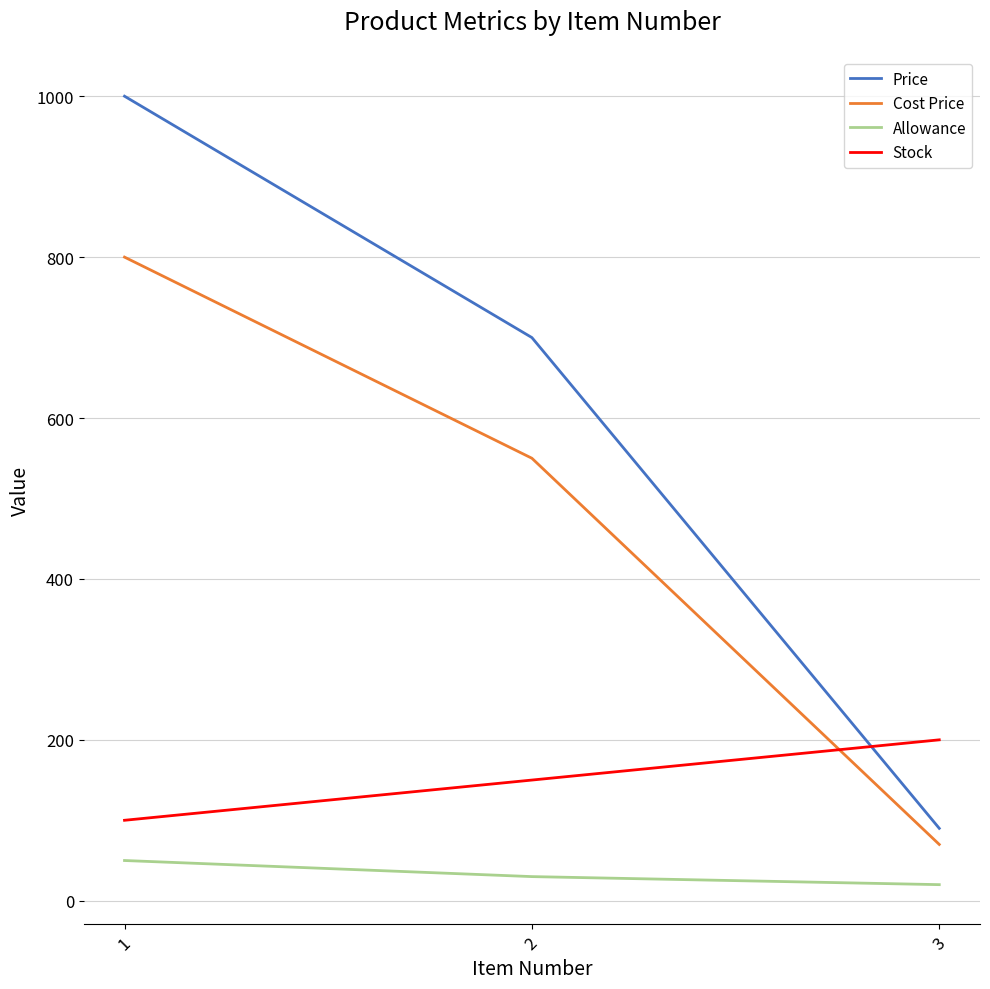

How many lines are shown in the chart?

4